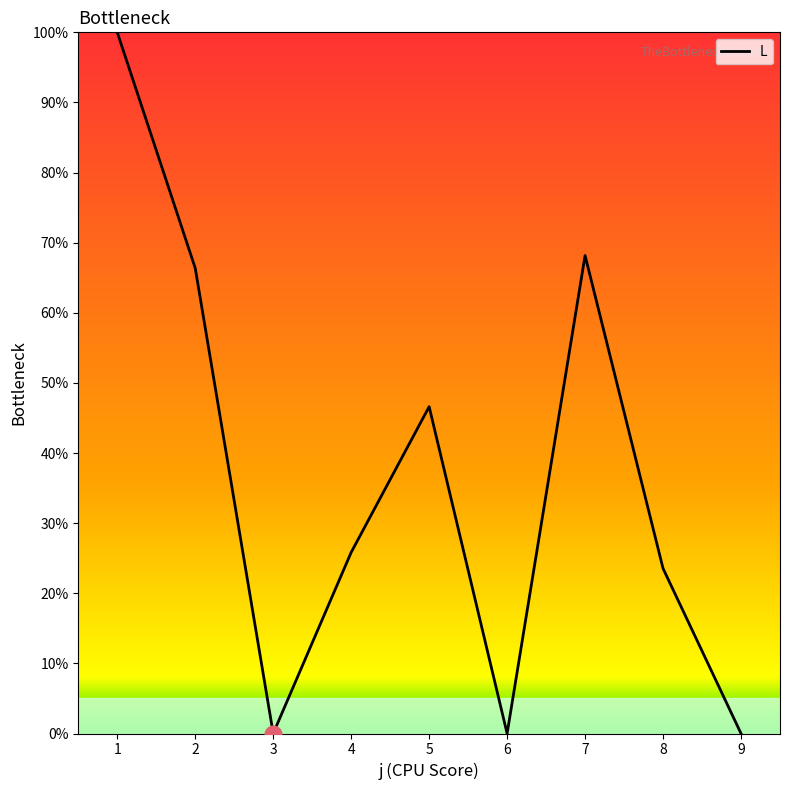

Reading left to right, list all the values displayed in this chart.

1=100.0	2=66.4	3=0.0	4=25.8	5=46.6	6=0.0	7=68.2	8=23.5	9=0.0